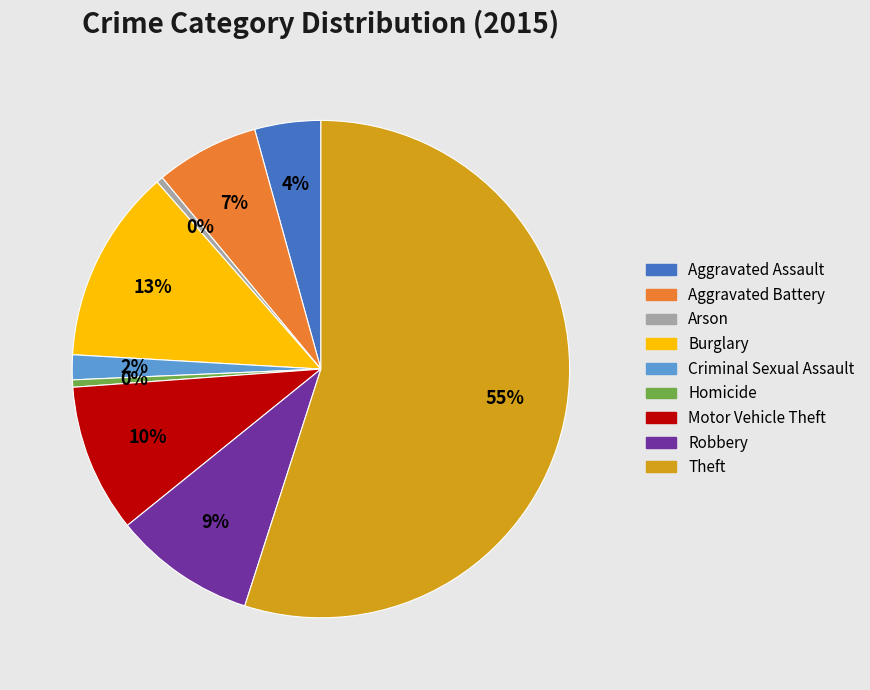

Which slice represents more than half of the pie?

Theft